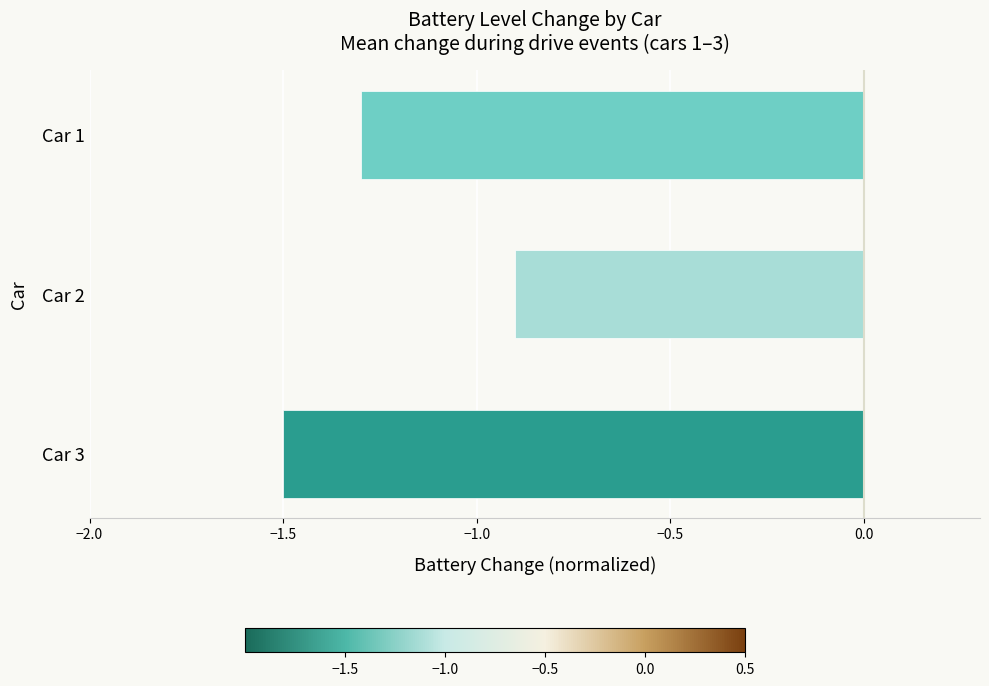

What is the approximate value at Car 1?

-1.3